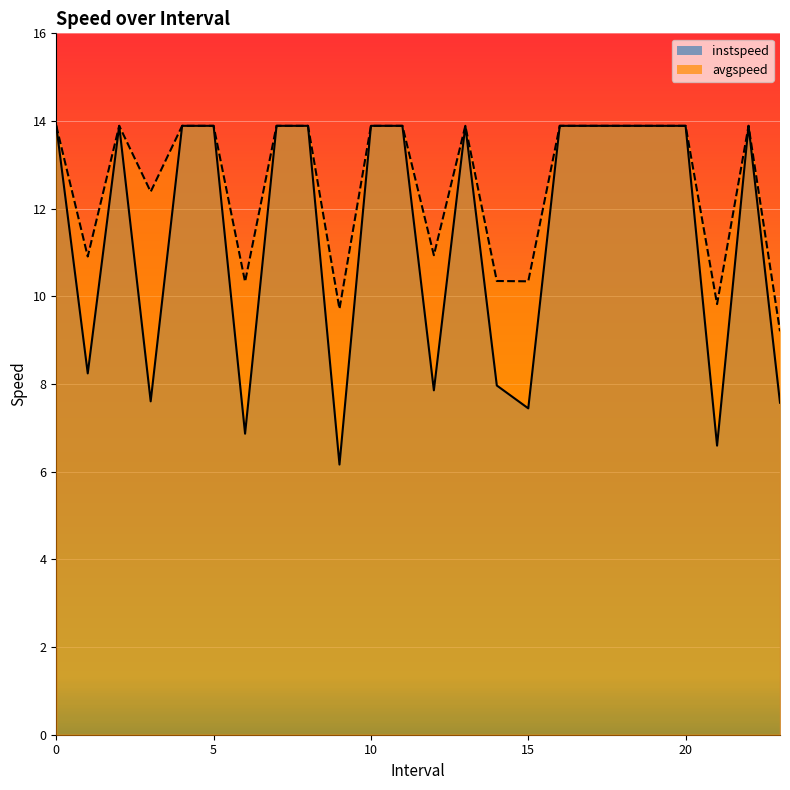

The avgspeed series shows 18.6 at 5. True or false?

False